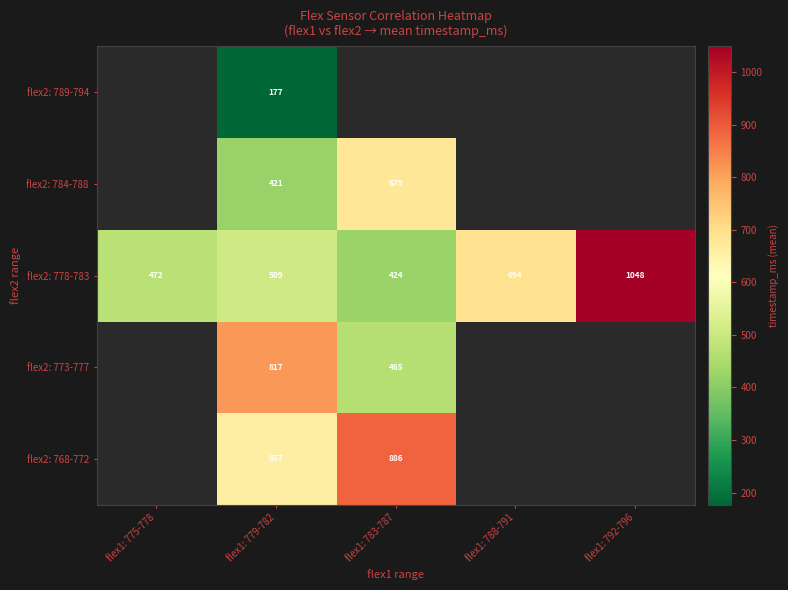

Count the number of categories in the chart.

5